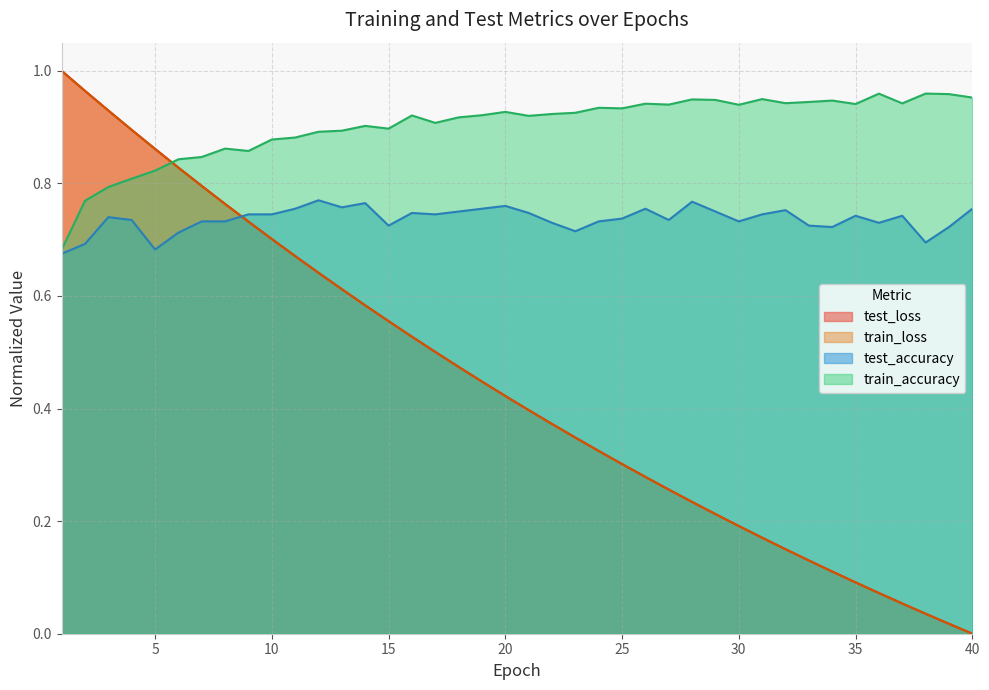

Which series has the widest spread of values?

test_loss